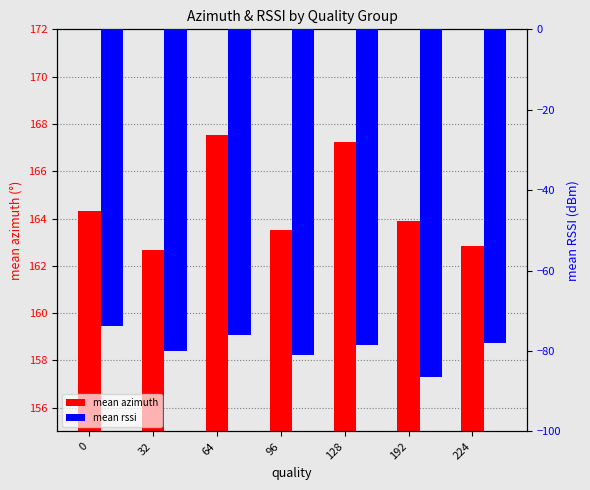

What is the greatest value displayed?

167.5